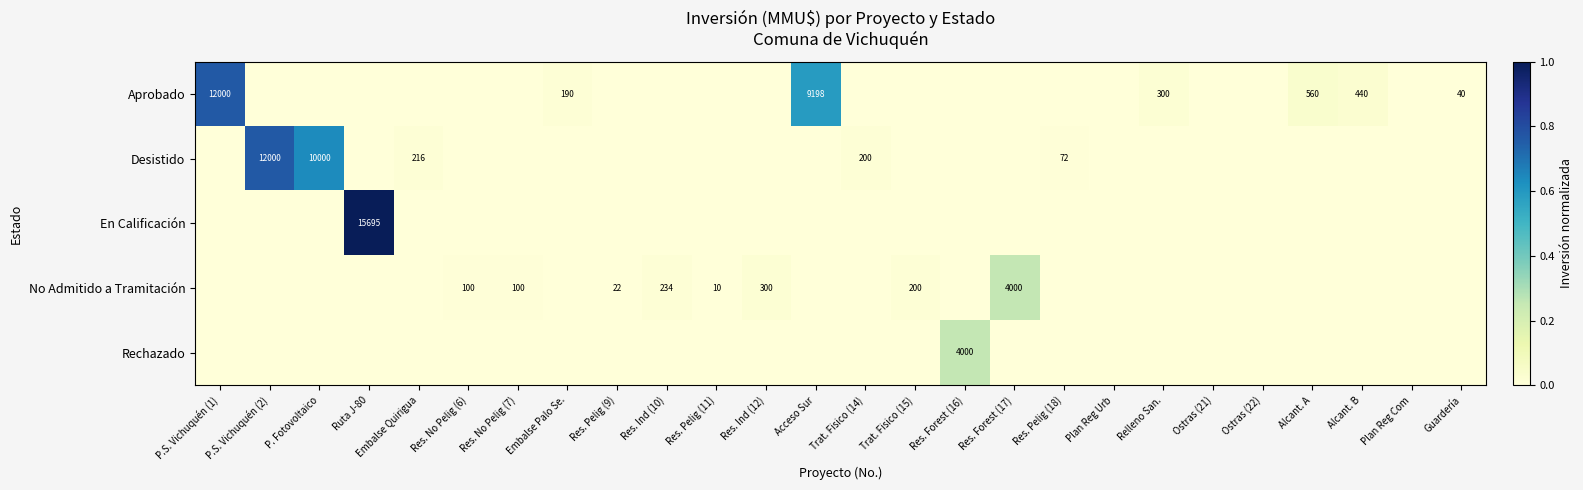

The value of Aprobado at Embalse Palo Se. is 40. True or false?

False